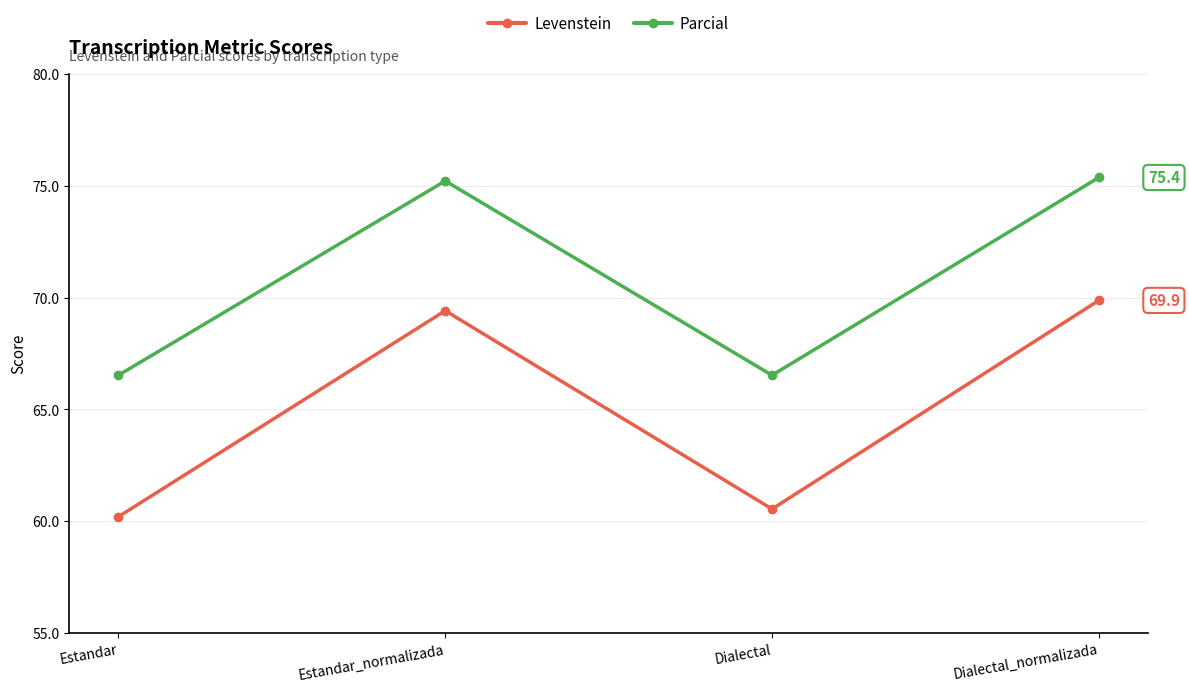

How many values in the Levenstein series exceed 69?

2